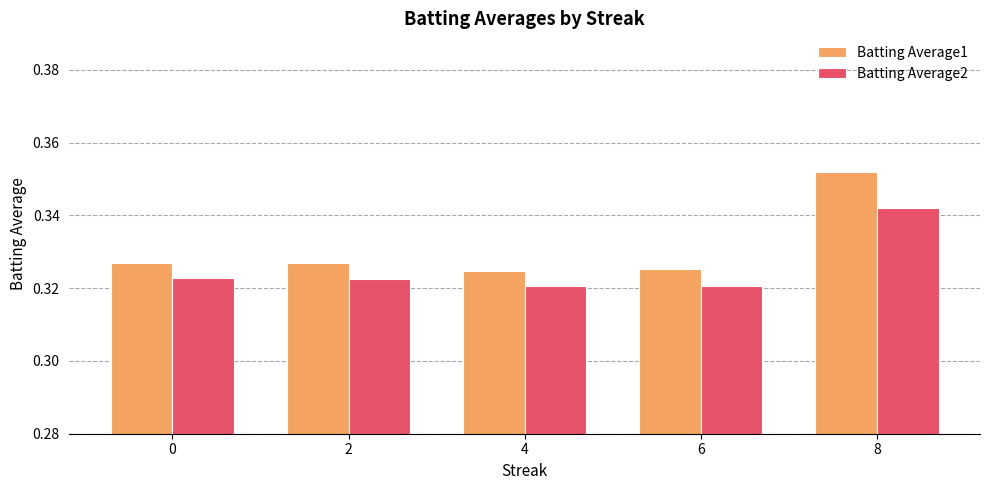

Which series has the largest range (max minus min)?

Batting Average1